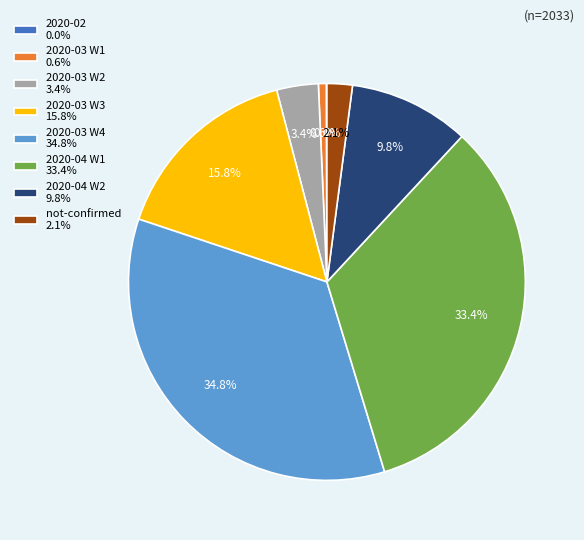

What is the ratio of the value at 2020-04 W2 9.8% to the value at 2020-03 W4 34.8%?

0.3